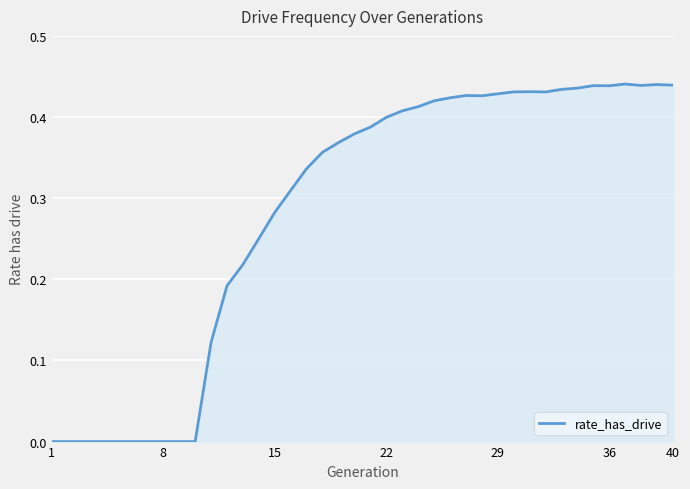

Does the chart have visible grid lines?

Yes